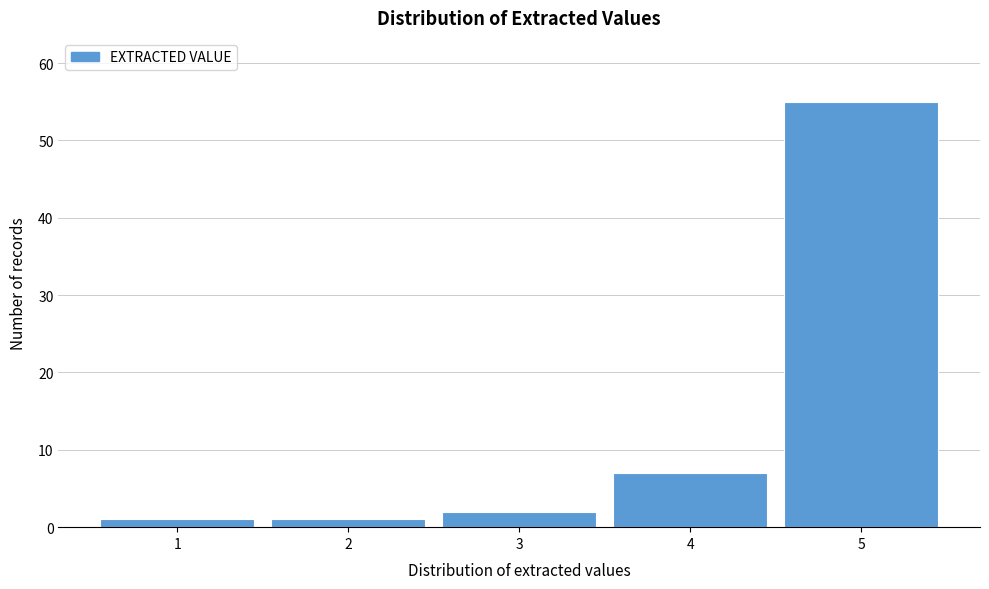

Reading left to right, list every bar in this chart as the range it spans on the x-axis followed by its height. The values are not printed on the chart, so give them approximately, as read against the axis.

0.5 to 1.5: 1
1.5 to 2.5: 1
2.5 to 3.5: 2
3.5 to 4.5: 7
4.5 to 5.5: 55